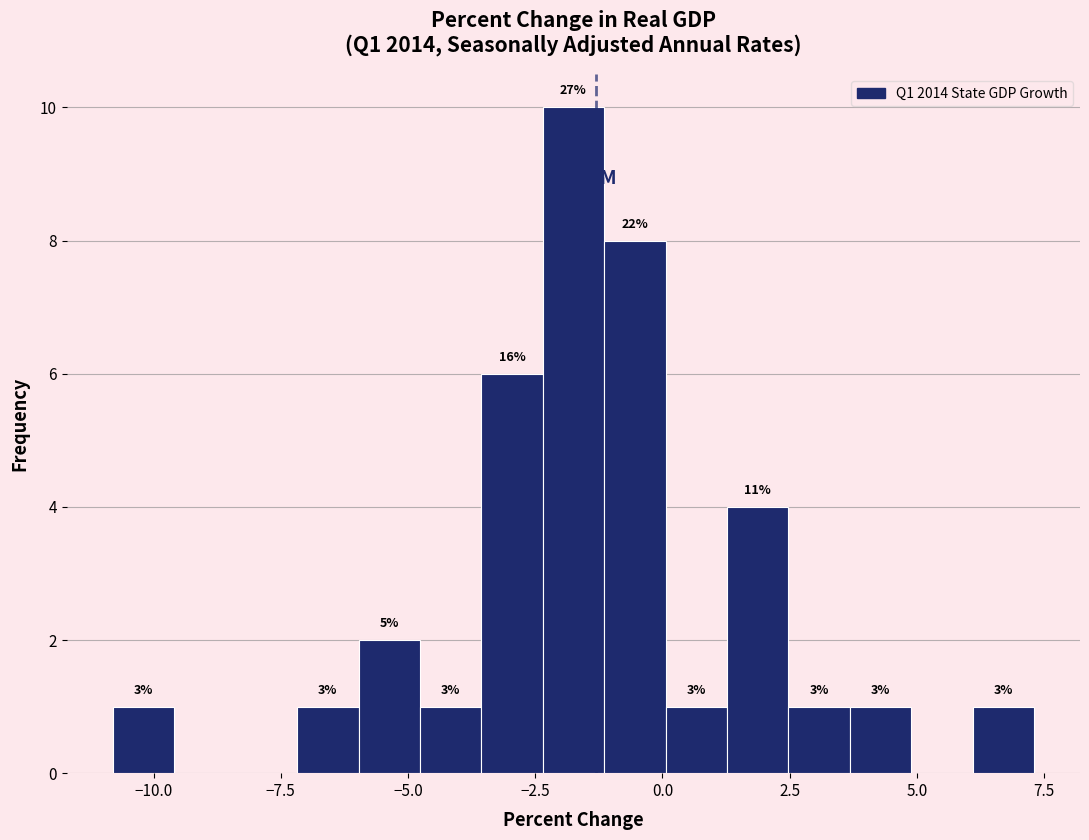

Read against the x-axis, roughly where is the centre of the tallest bar?

-1.5